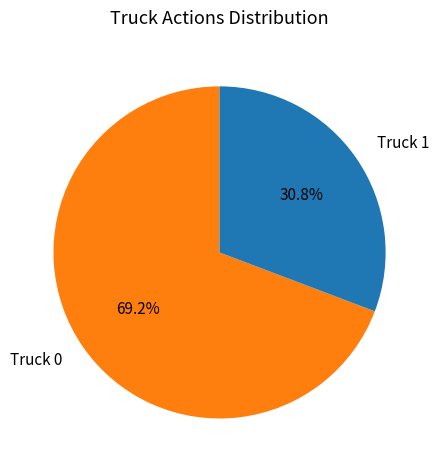

Do Truck 1 and Truck 0 together represent more than half of the pie?

Yes